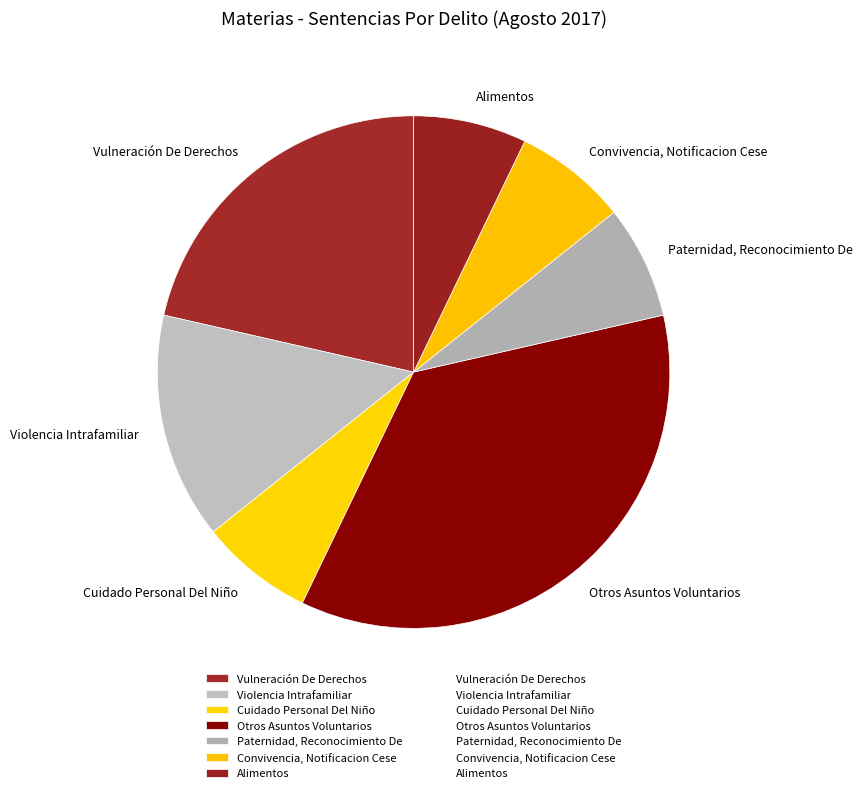

Is there any slice that represents more than half of the pie?

No